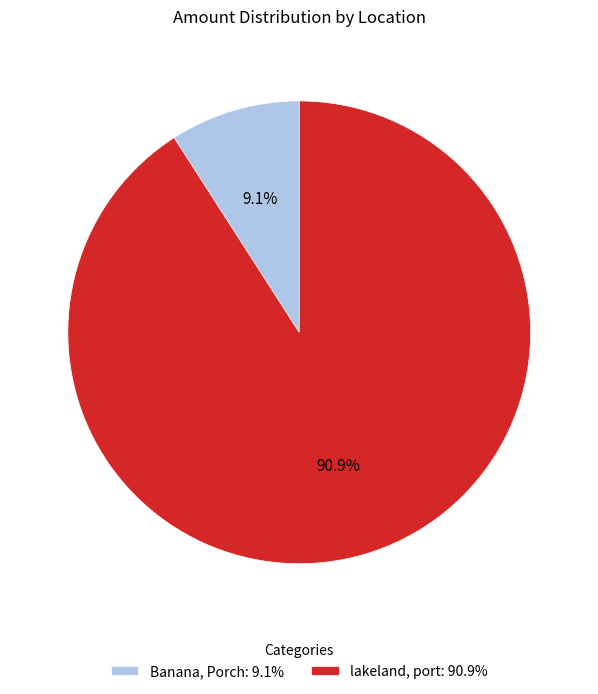

To the nearest percent, what is the difference between the largest and smallest slice percentages?

82%